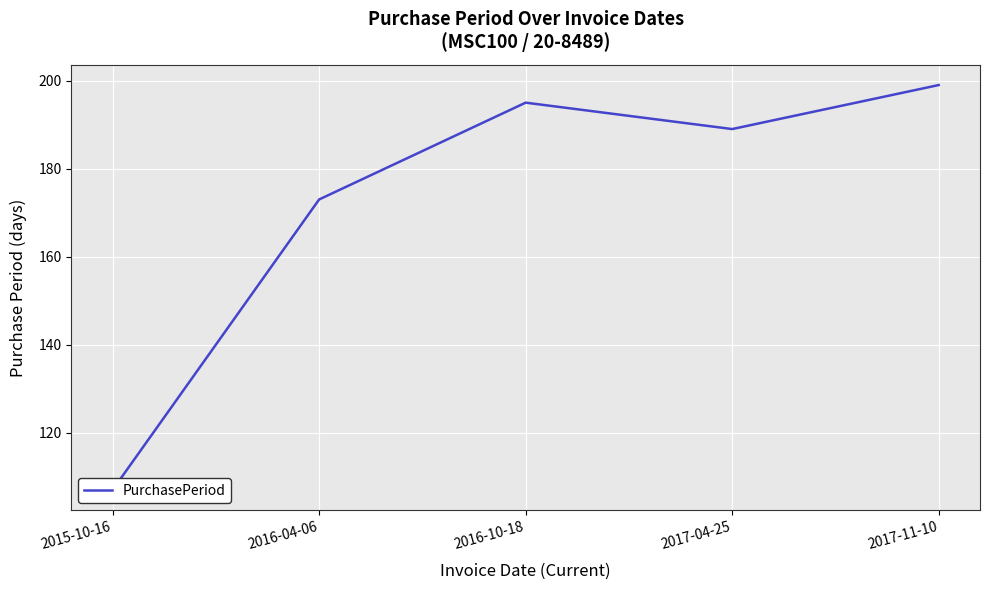

What is the smallest value displayed?

107